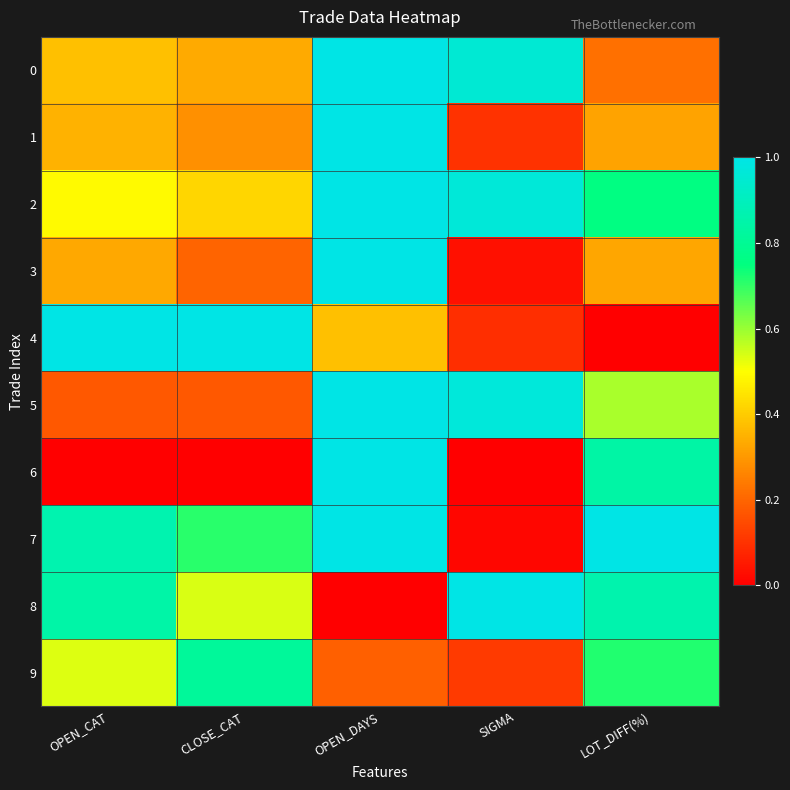

Between SIGMA and LOT_DIFF(%), which series saw the biggest shift?

7